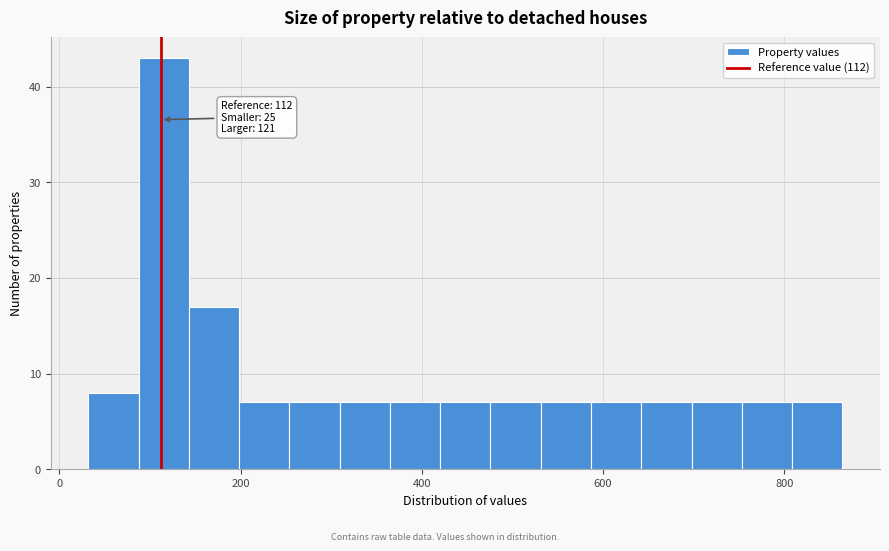

Read against the x-axis, roughly where is the centre of the tallest bar?

120